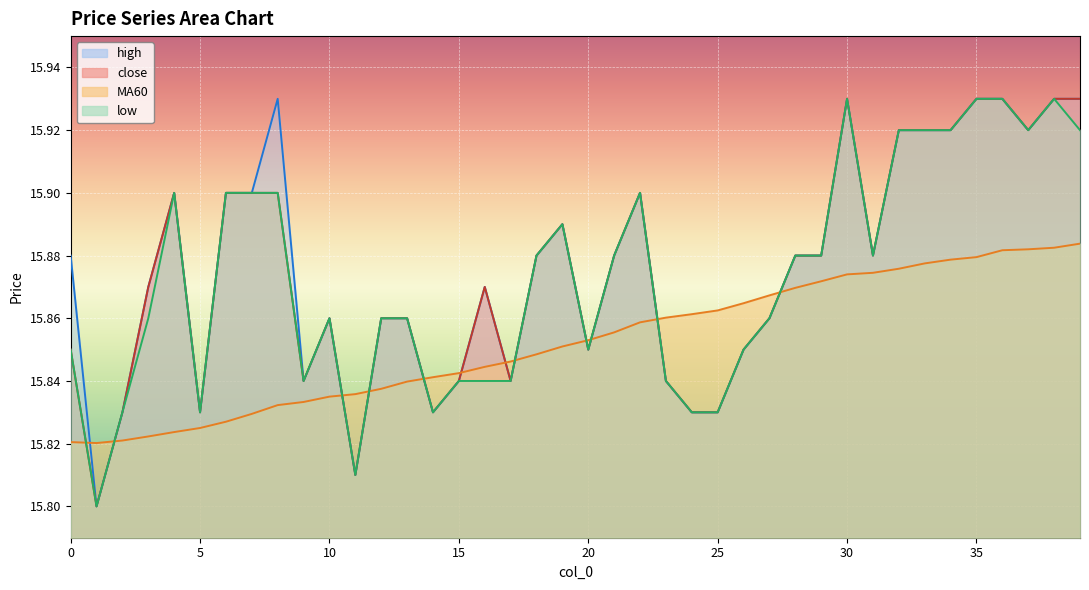

Is it true that high equals 15.8 at 17?

True